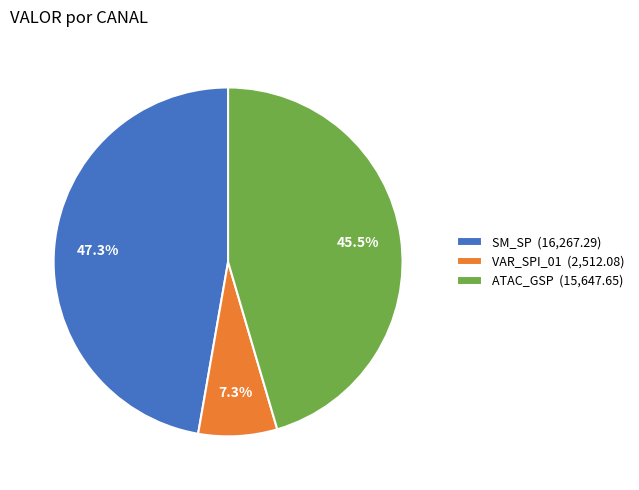

What is the ratio of the value at ATAC_GSP (15,647.65) to the value at SM_SP (16,267.29)?

1.0